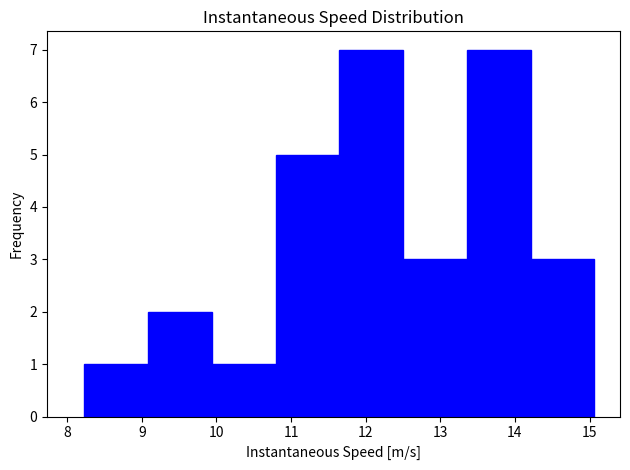

Reading left to right, list every bar in this chart as the range it spans on the x-axis followed by its height. Neither the bar edges nor the heights are printed on the chart, so give them approximately, as read against the axes.

8.2 to 9.1: 1
9.1 to 9.9: 2
9.9 to 10.8: 1
10.8 to 11.6: 5
11.6 to 12.5: 7
12.5 to 13.4: 3
13.4 to 14.2: 7
14.2 to 15.1: 3